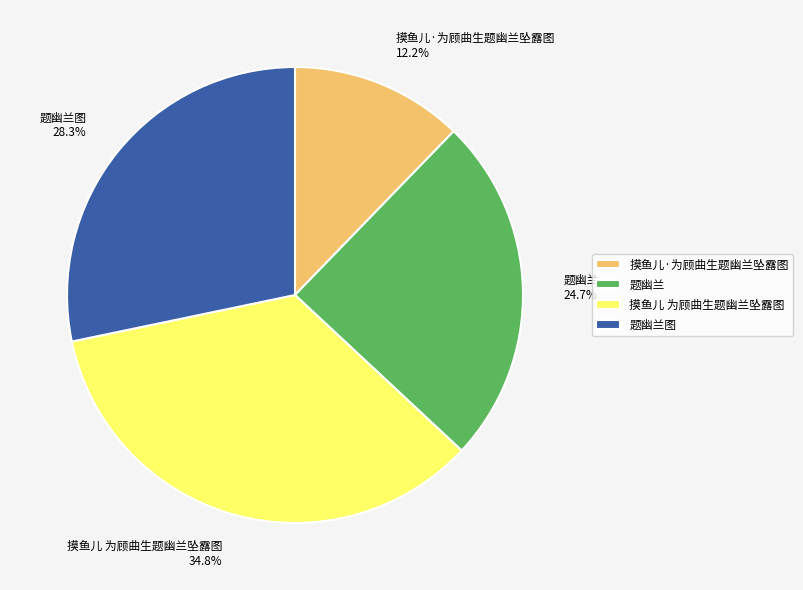

Rank the categories by value from highest to lowest.

摸鱼儿 为顾曲生题幽兰坠露图, 题幽兰图, 题幽兰, 摸鱼儿·为顾曲生题幽兰坠露图